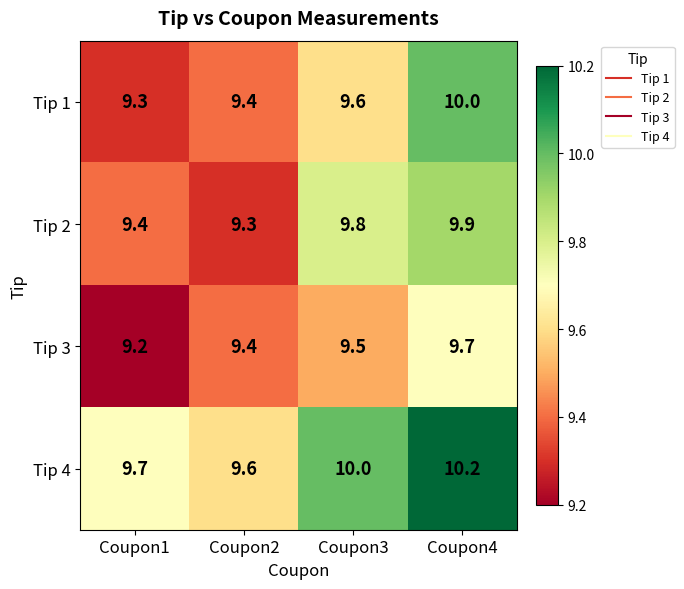

At which label does Tip 2 reach its peak?

Coupon4